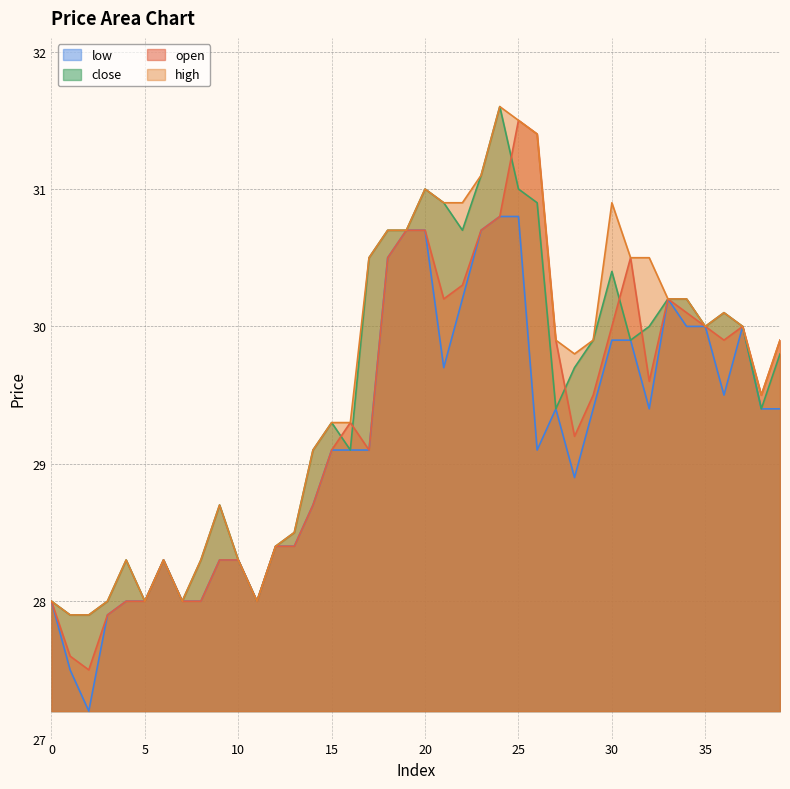

What are all the series names shown in the legend?

low, close, open, high